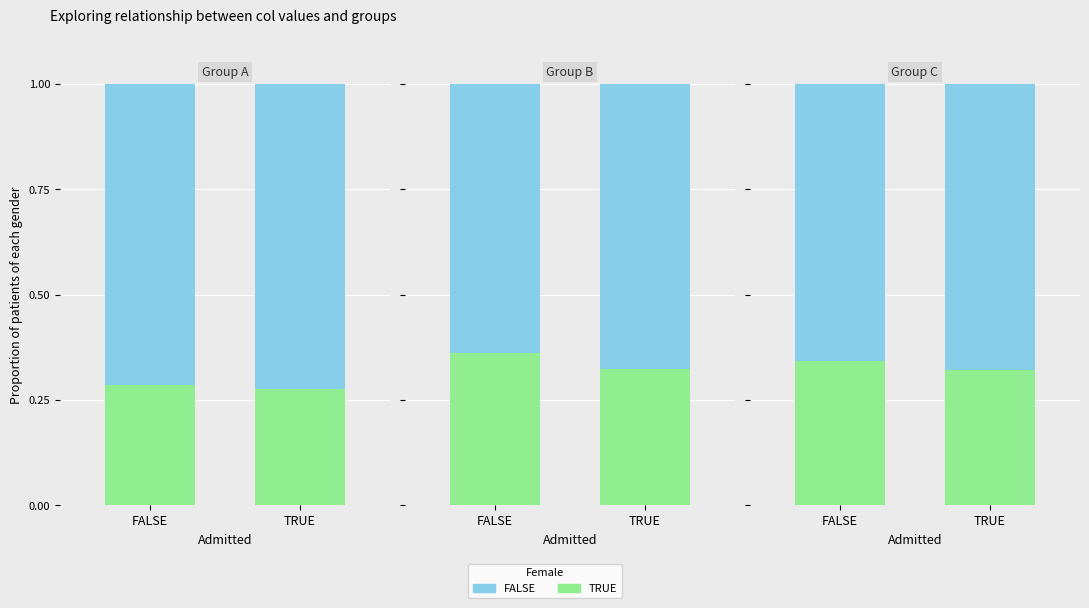

How many distinct data groups are displayed?

2